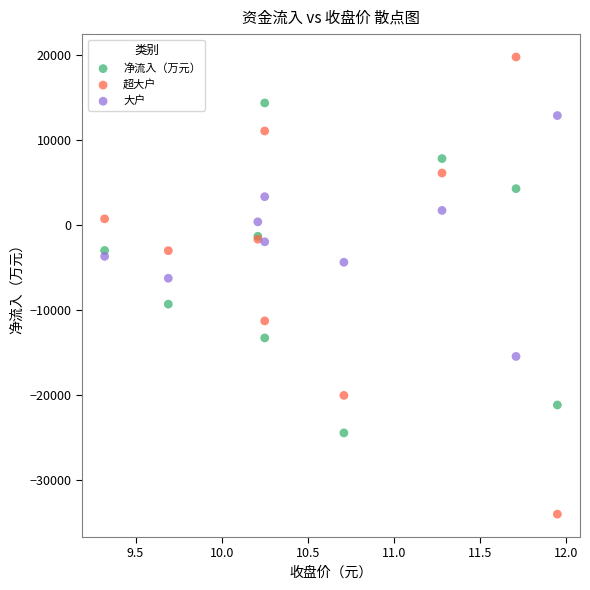

What are all the series names shown in the legend?

净流入（万元）, 超大户, 大户